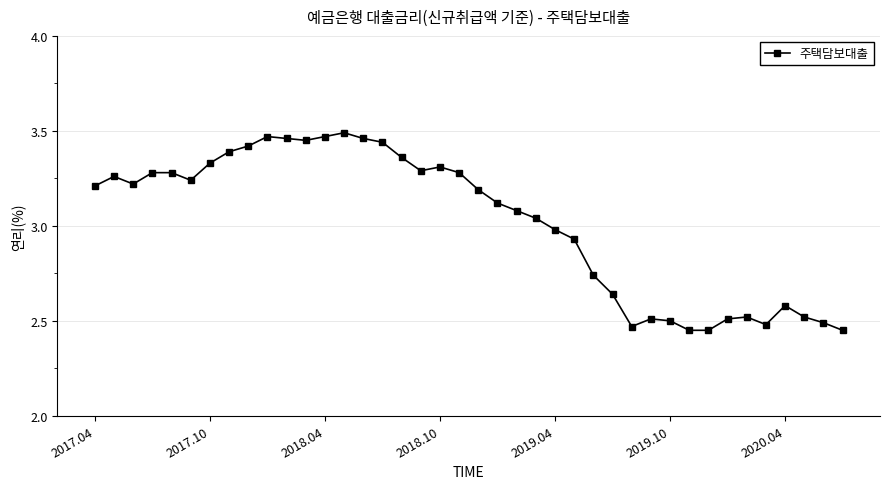

What is the difference between the second highest and minimum values?

1.0